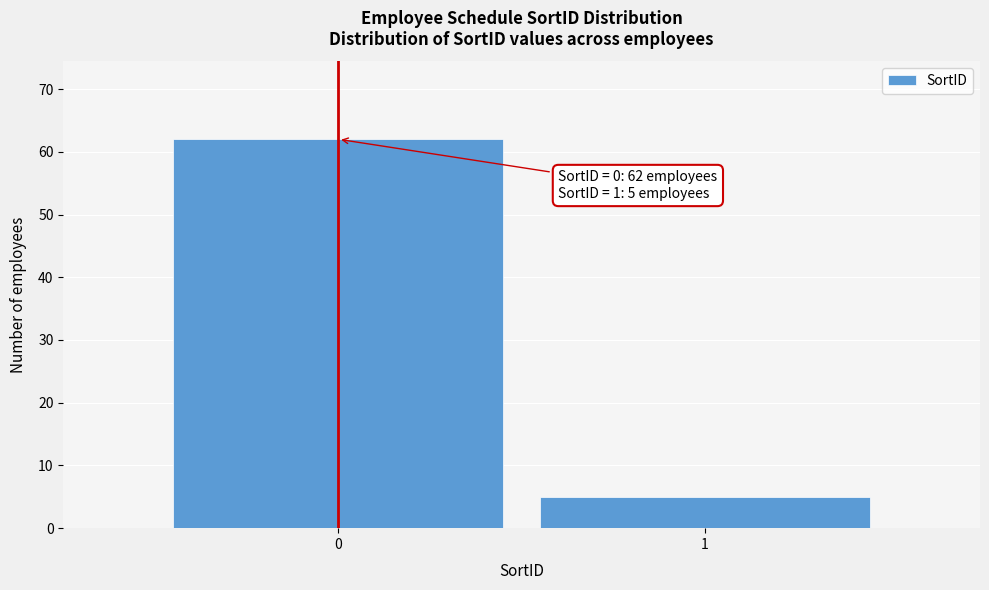

Reading left to right, what are all the values shown in this chart?

0=62	1=5